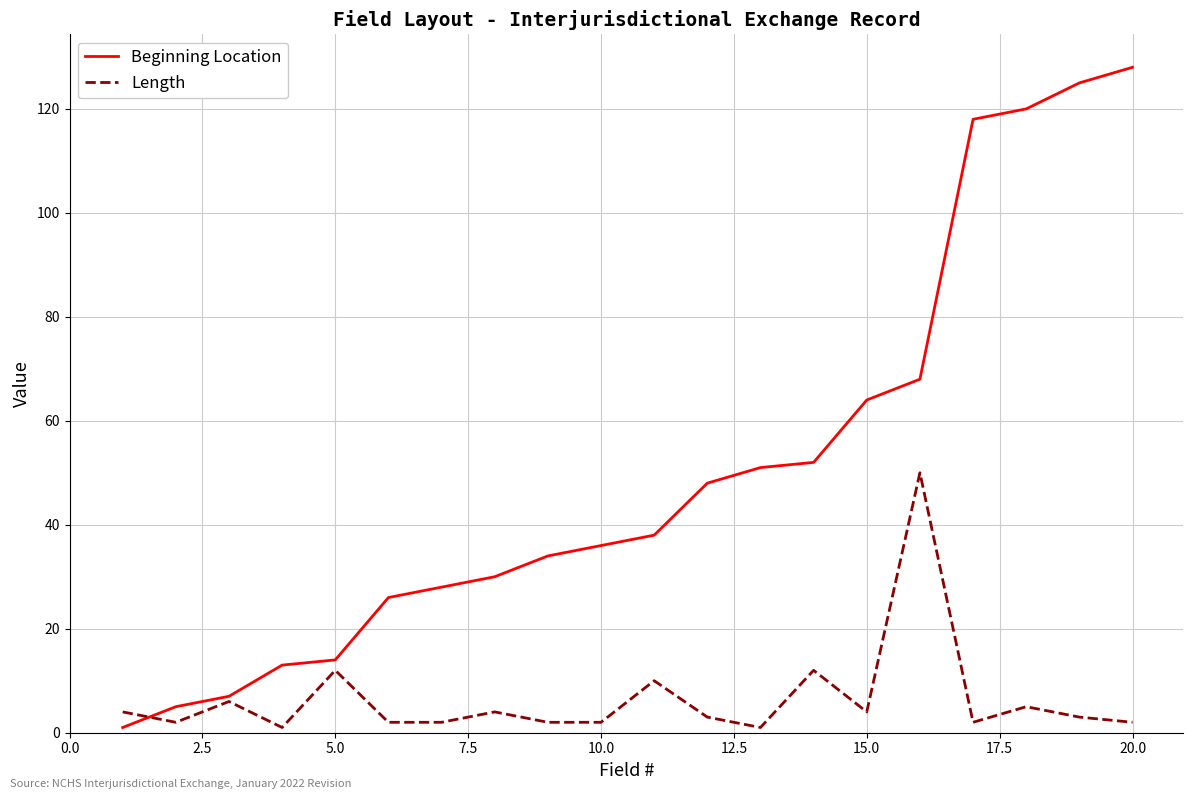

Which series has the widest spread of values?

Beginning Location